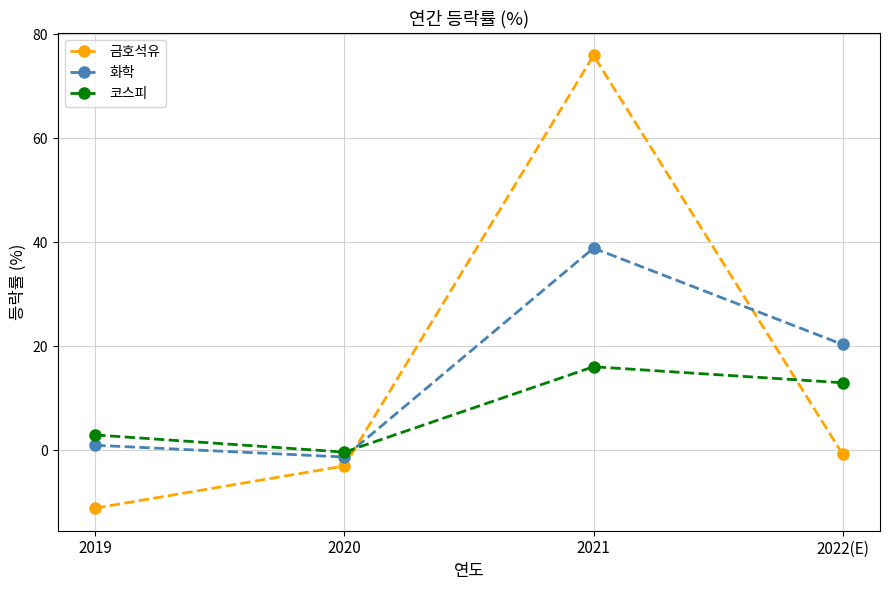

Which series has the widest spread of values?

금호석유